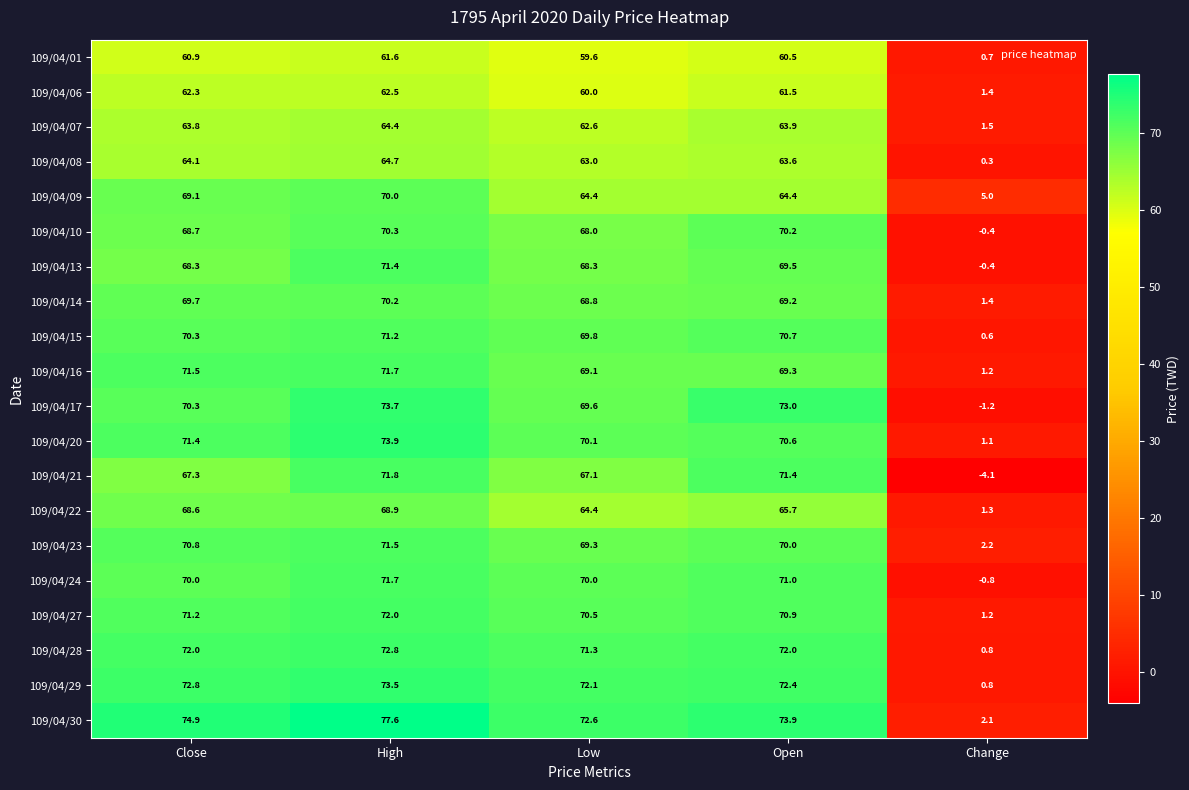

Is it true that 109/04/09 equals 70.0 at High?

True